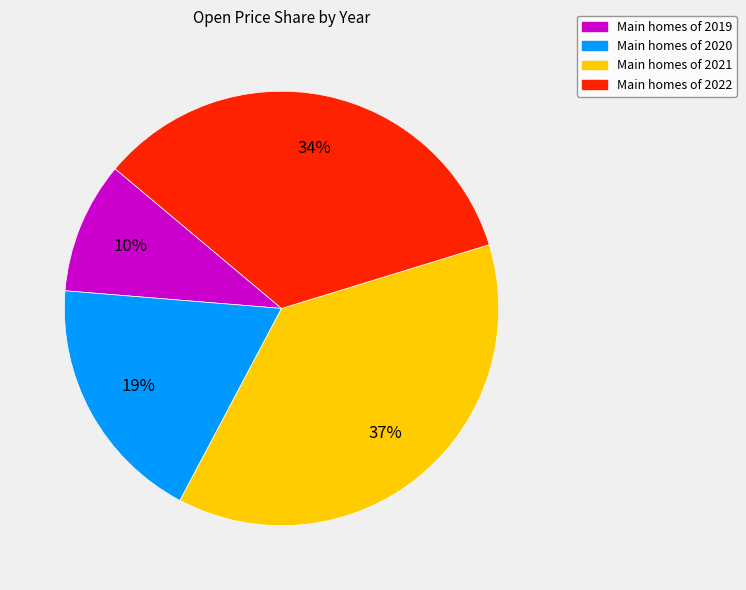

Does any single category account for the majority?

No